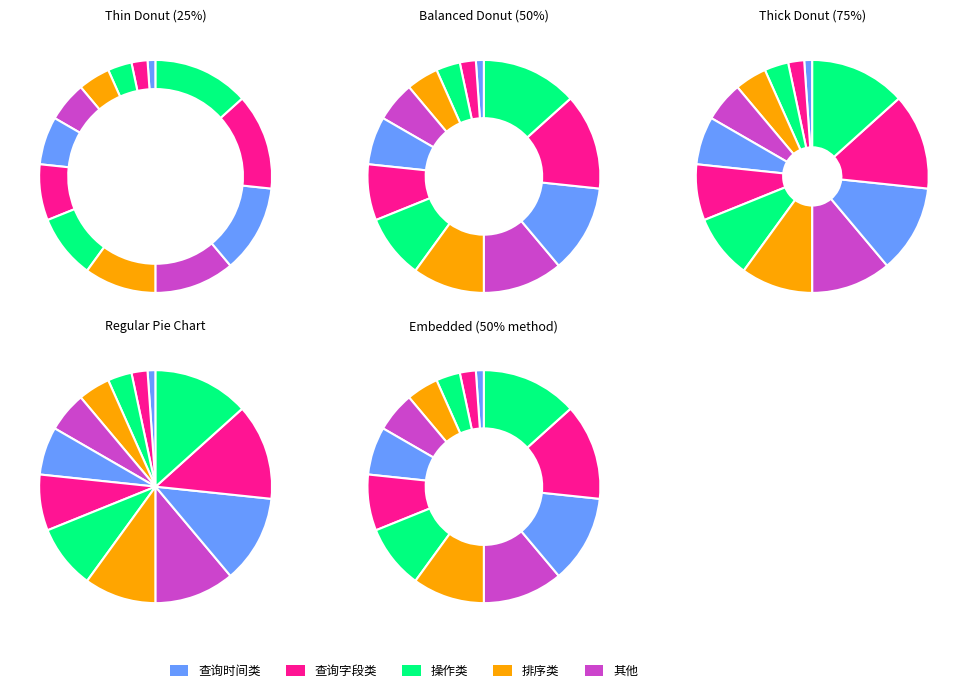

Count the number of slices in the pie.

13